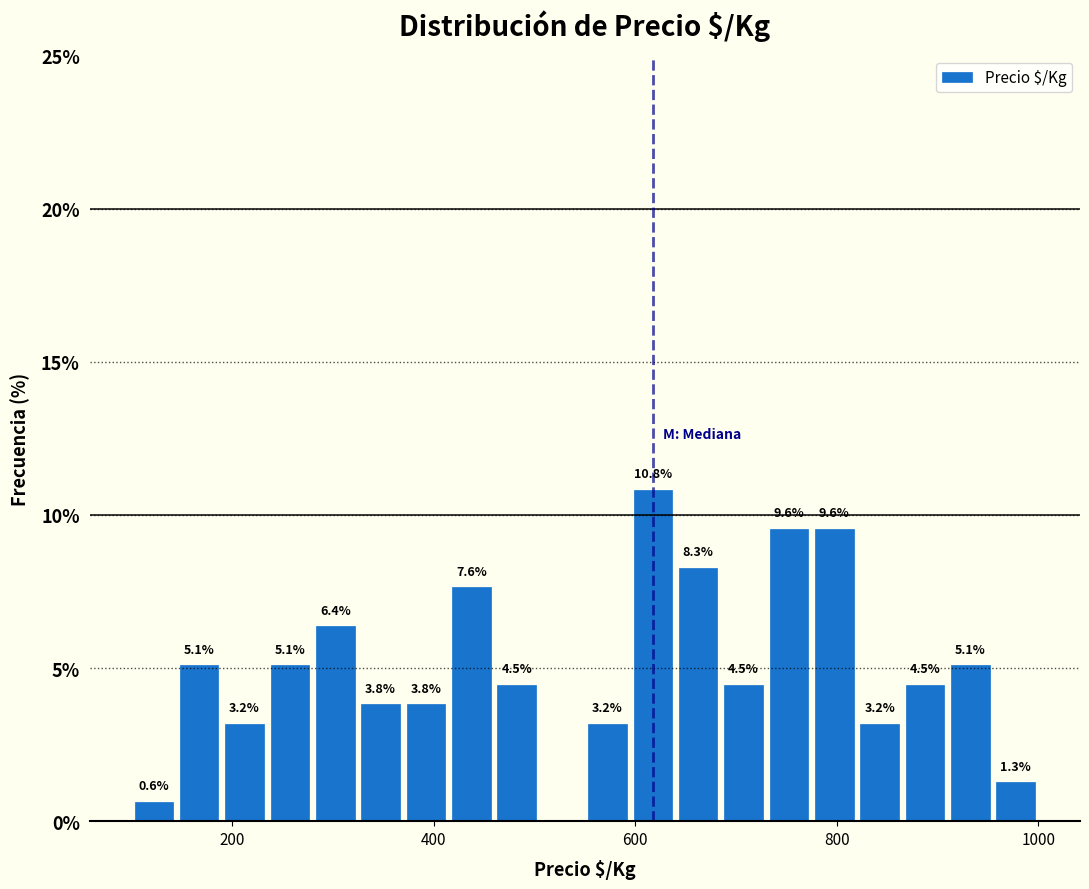

Read against the x-axis, roughly where is the centre of the tallest bar?

620